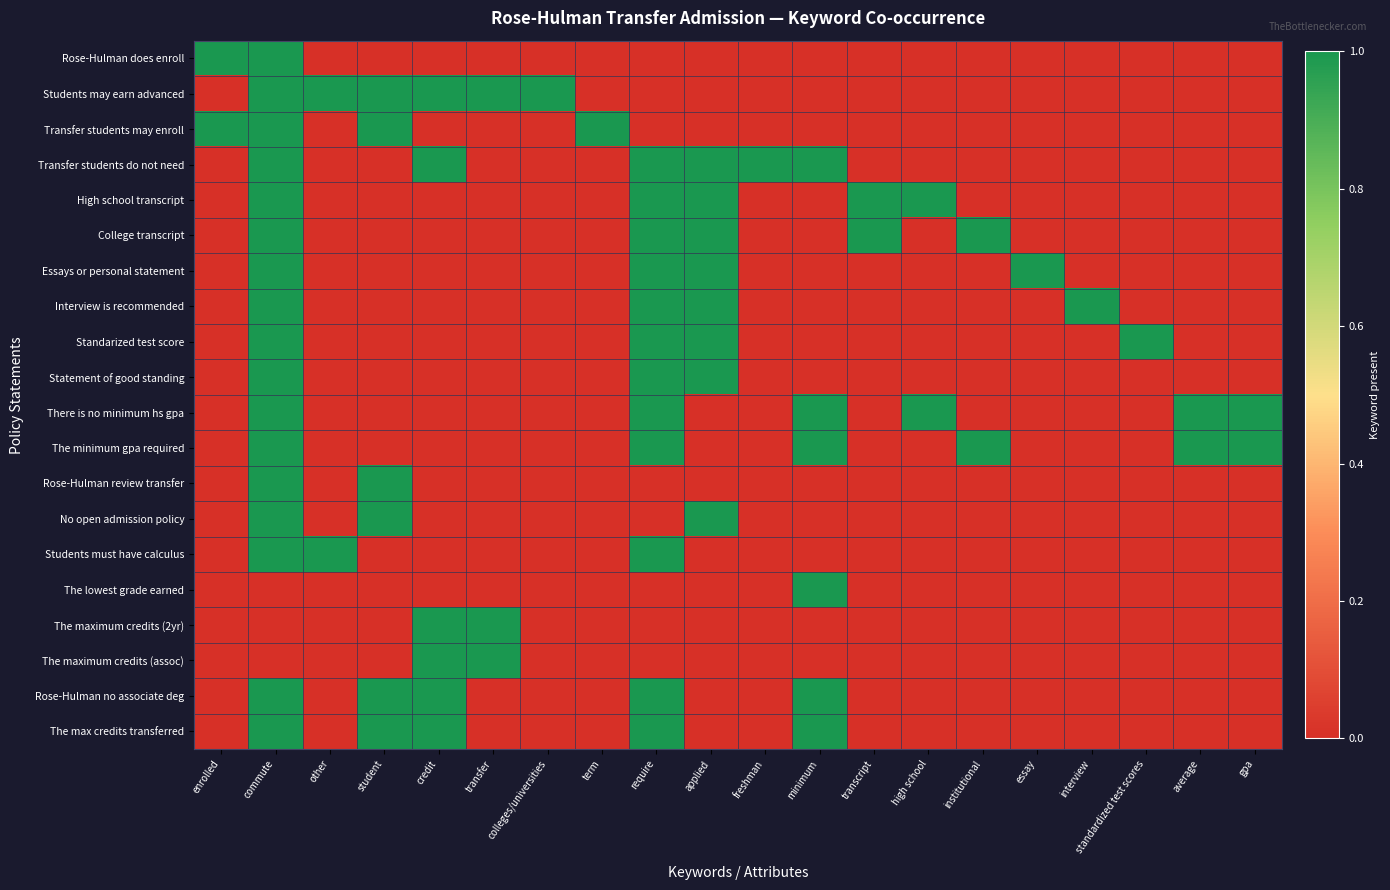

Which series has the largest range (max minus min)?

Rose-Hulman does enroll